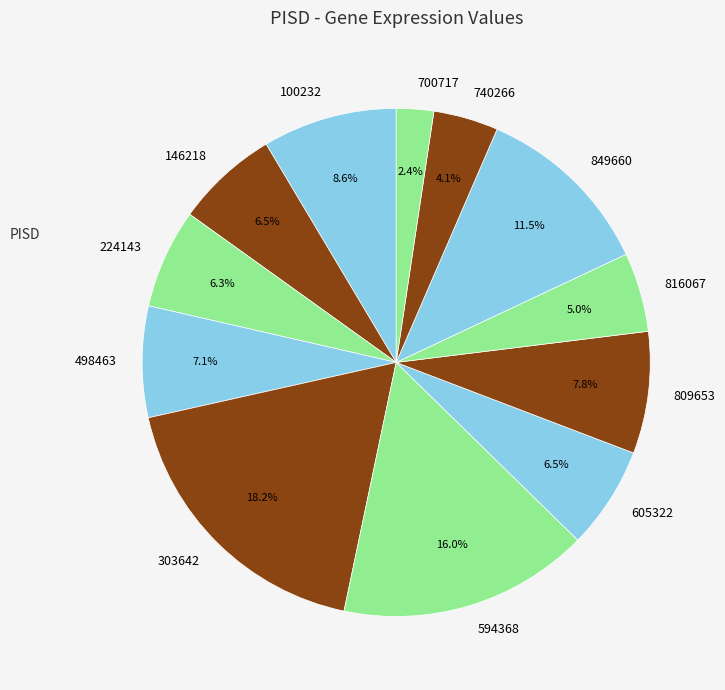

What percentage is the 100232 slice, to the nearest percent?

9%